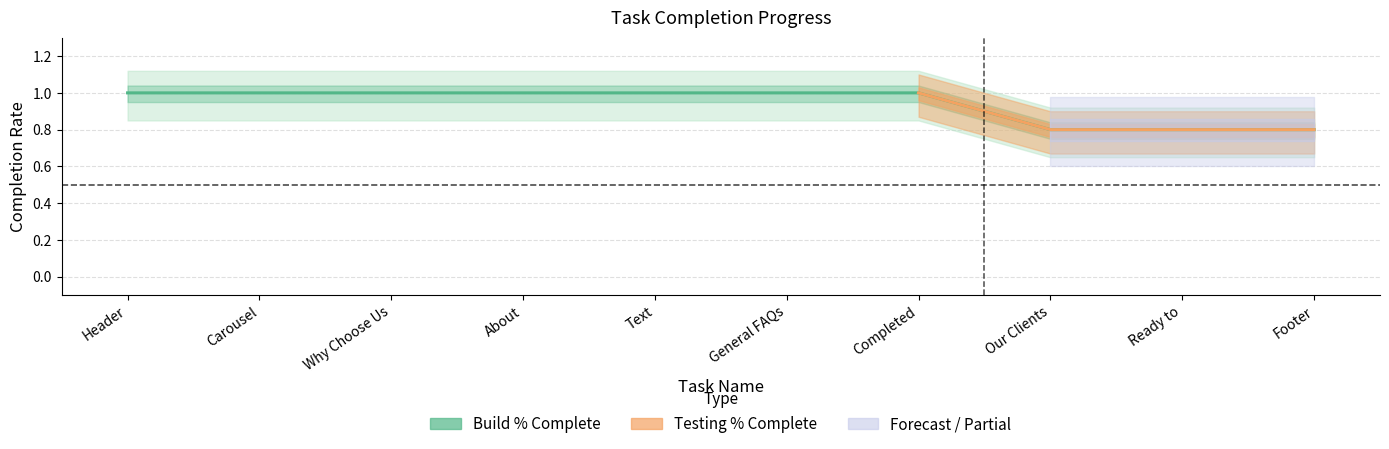

Rank the categories by value from lowest to highest.

Our Clients, Ready to, Footer, Header, Carousel, Why Choose Us, About, Text, General FAQs, Completed